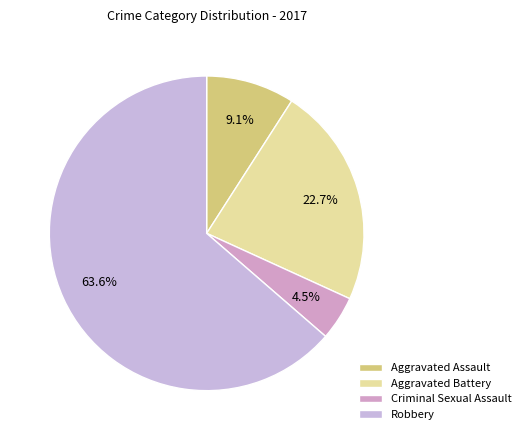

Is the sum of Aggravated Assault and Robbery greater than half?

Yes